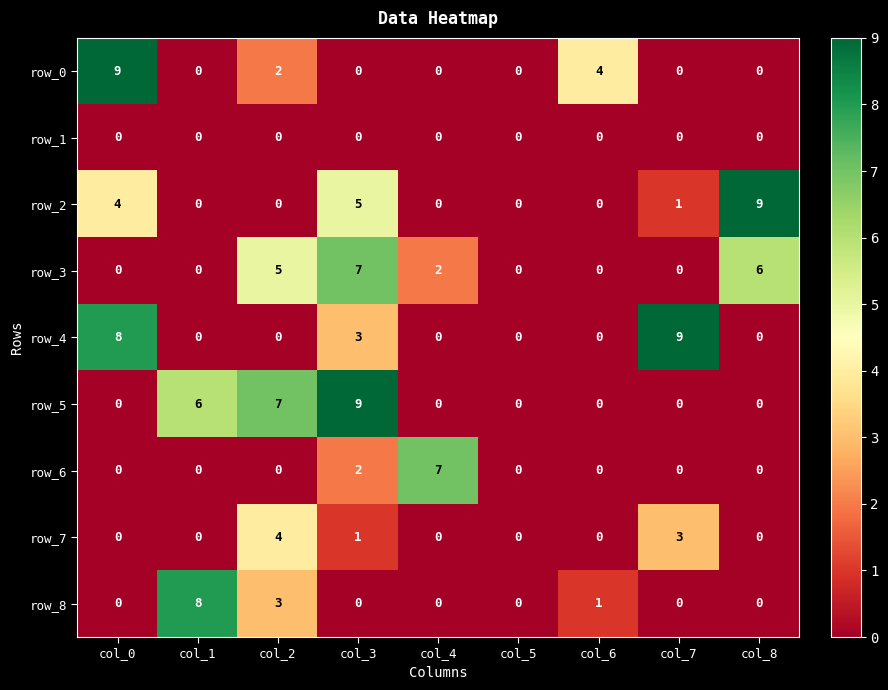

What is the sum of all row_2 values?

19